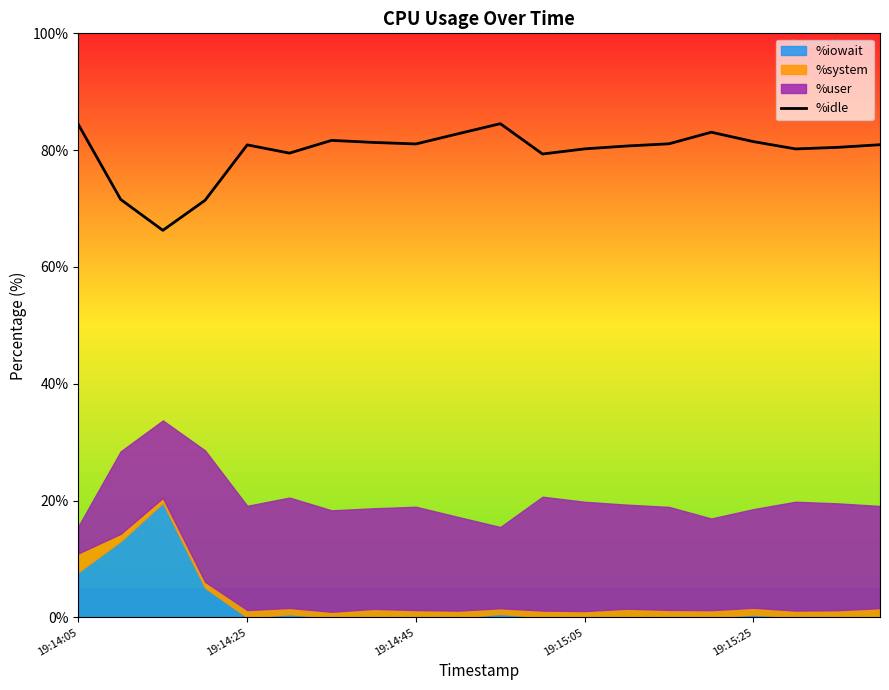

True or false: the data has more than 0 interior local peaks.

True